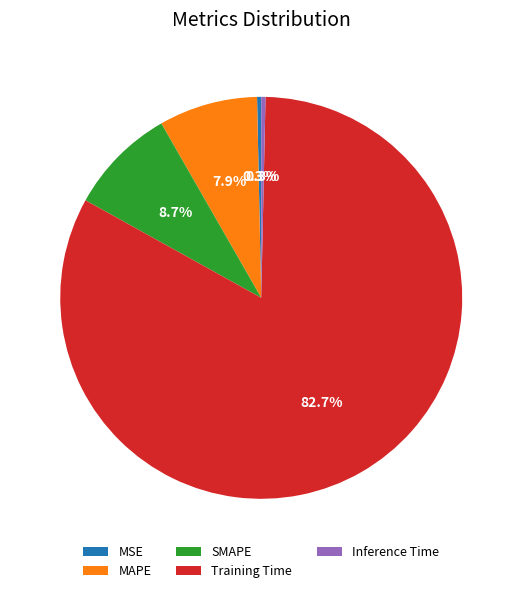

Which slice is the largest?

Training Time